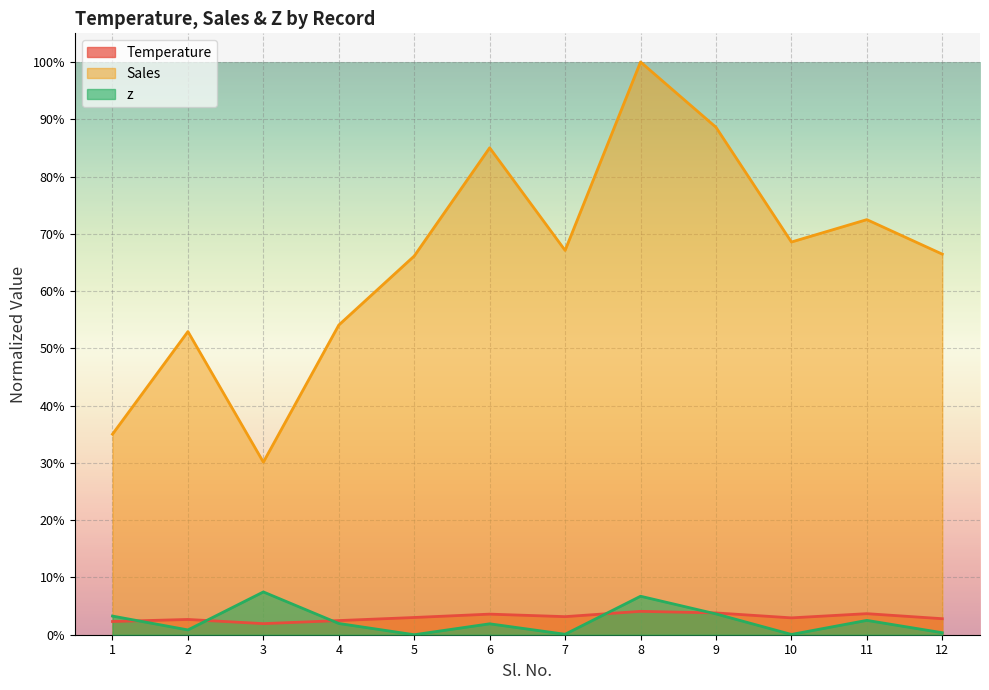

Rank the series by their maximum value, from highest to lowest.

Sales, z, Temperature